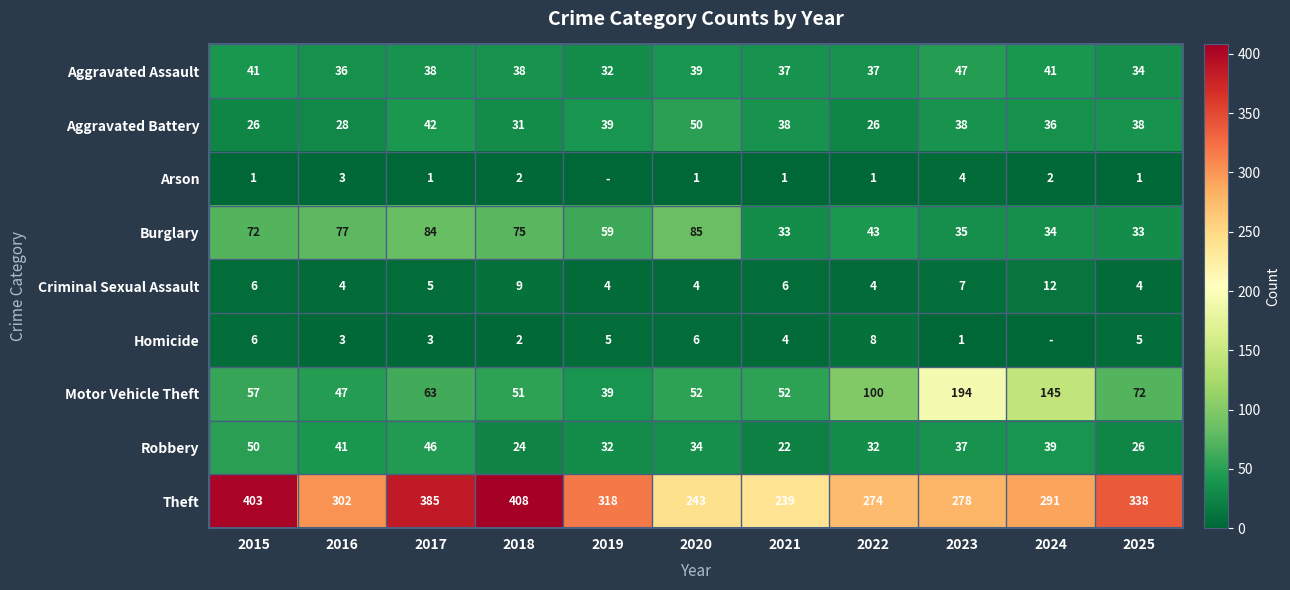

How many values in the Arson series are below 1?

1